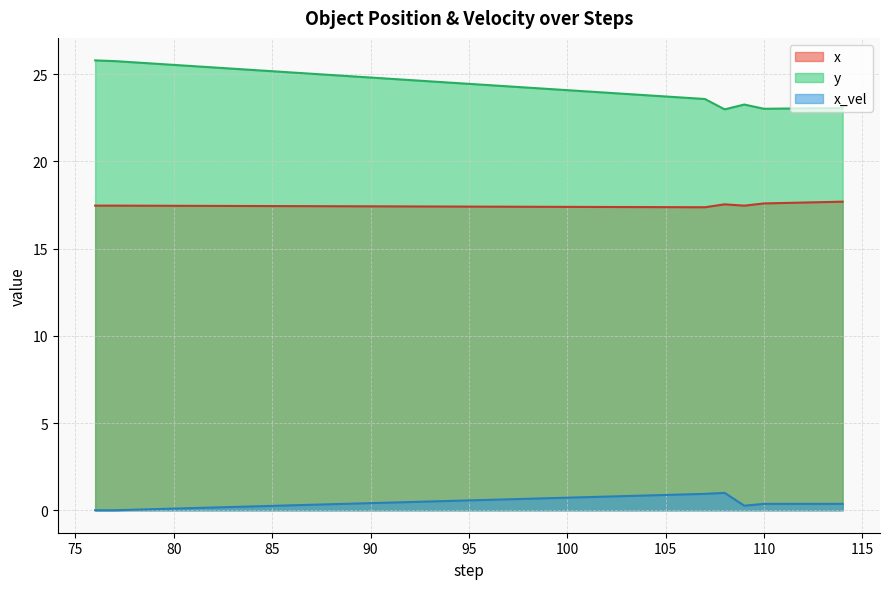

What is the difference between the maximum and minimum values in the x_vel series?

1.0